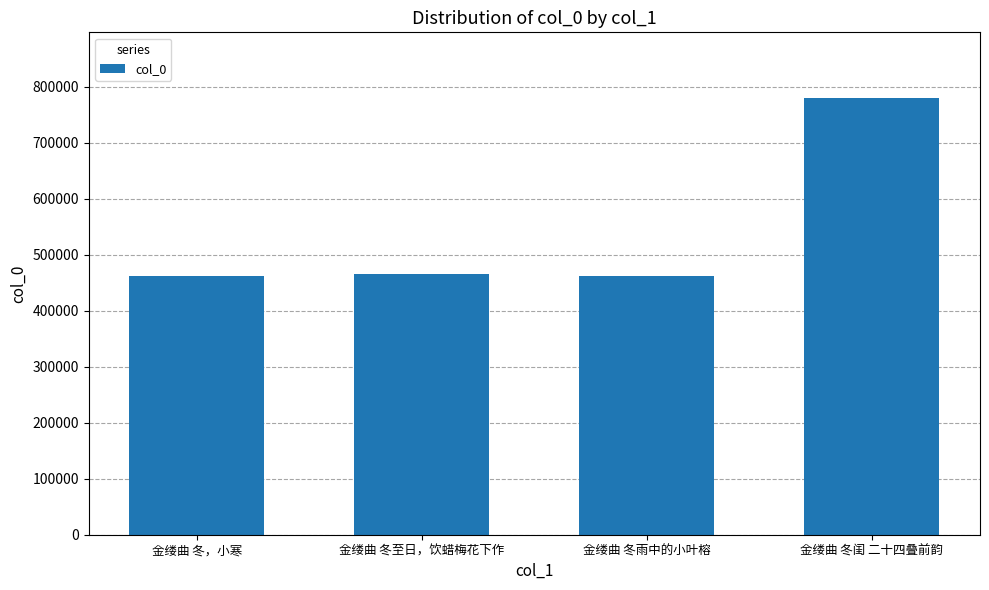

Does the chart contain stacked bars?

No